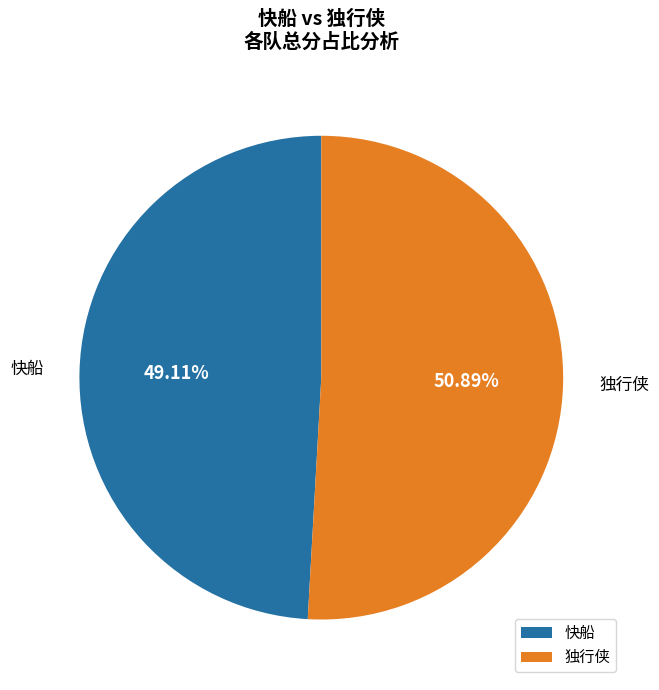

Count the number of slices in the pie.

2